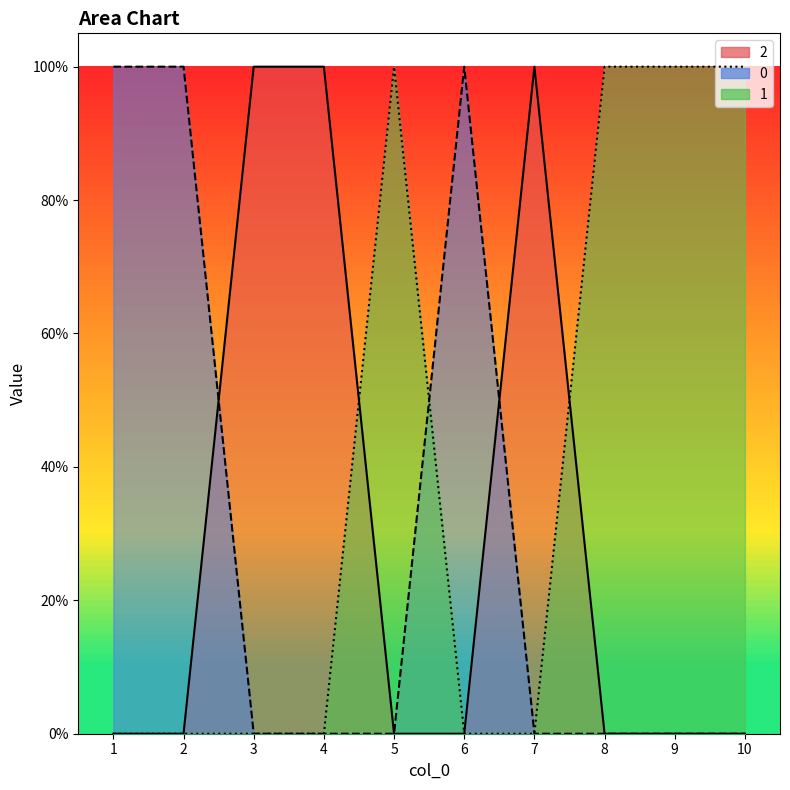

Which has a higher value, 7 or 10?

7